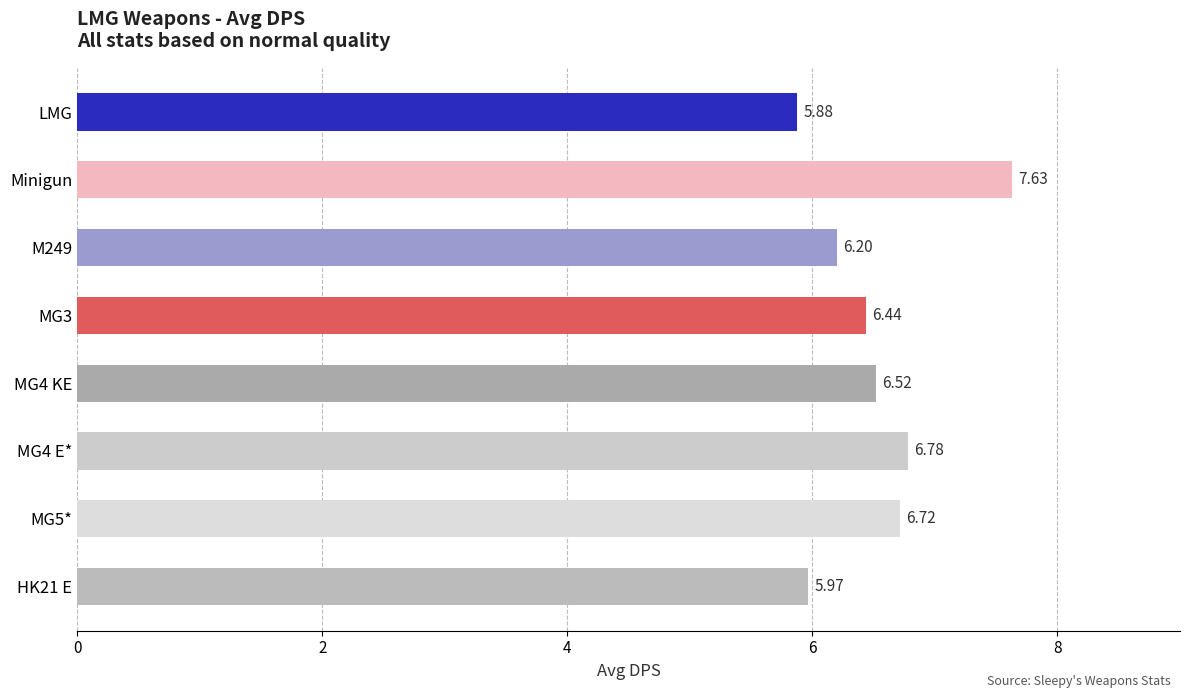

What is the difference between the values at MG5* and LMG?

0.8